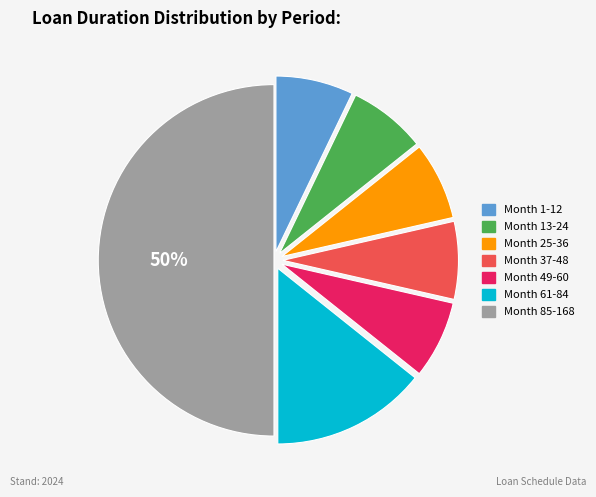

True or false: Month 61-84 accounts for 23% of the total.

False